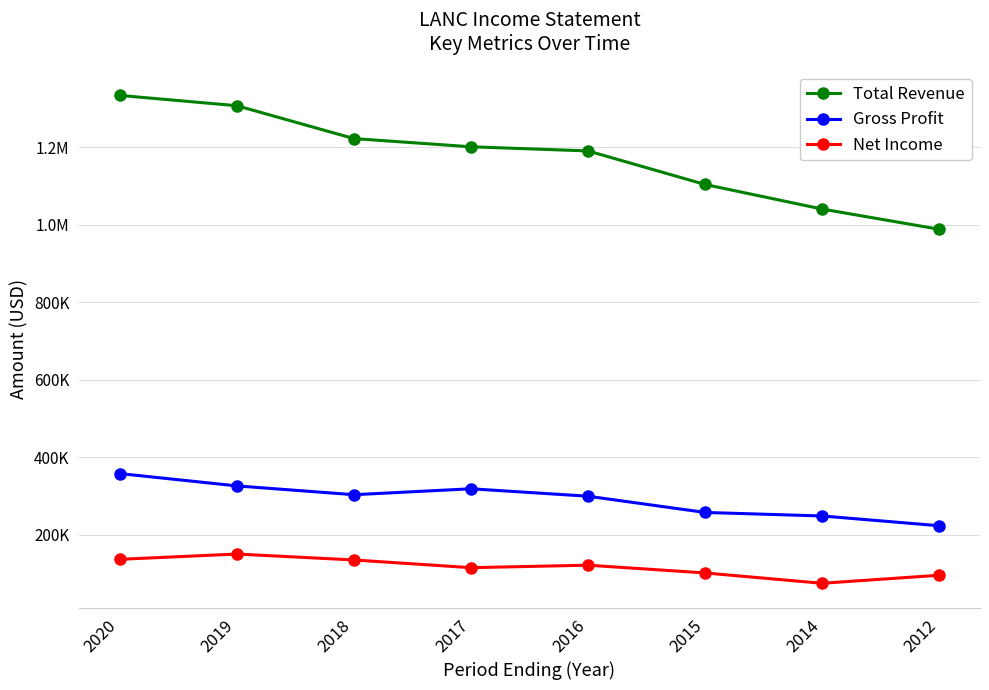

Is this an area chart (filled region under the line)?

No